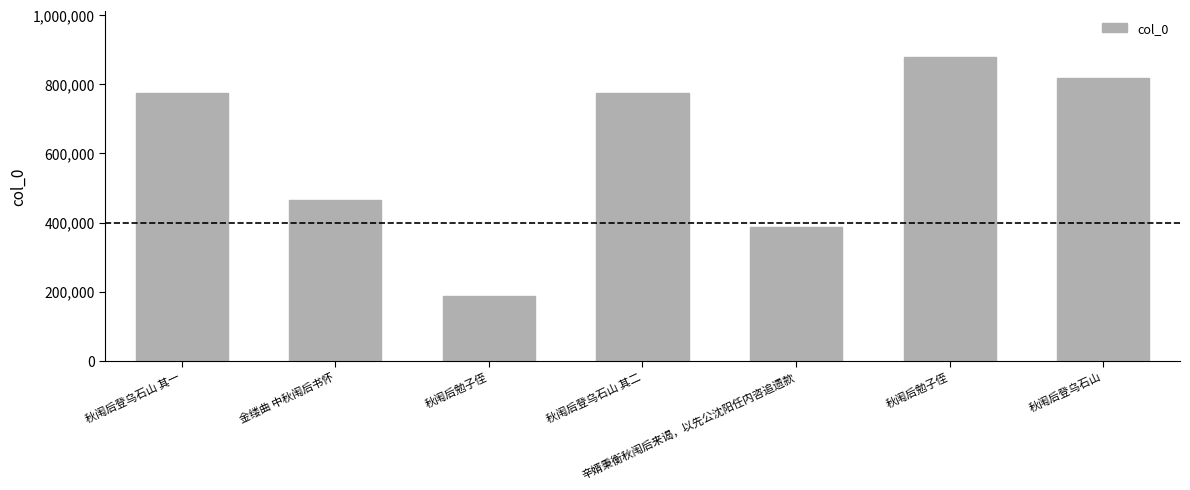

Count the number of data series in this chart.

1